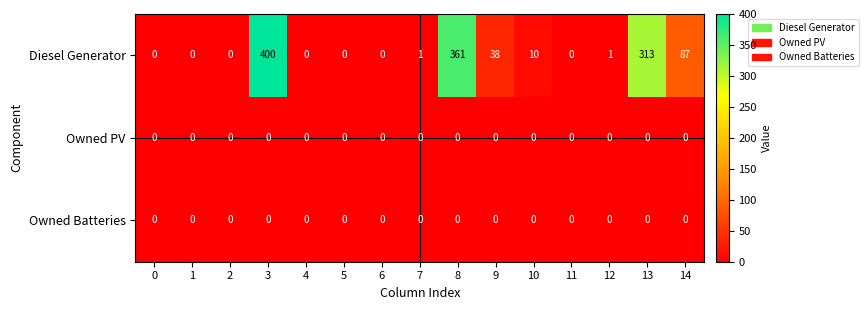

Which series has the widest spread of values?

Diesel Generator